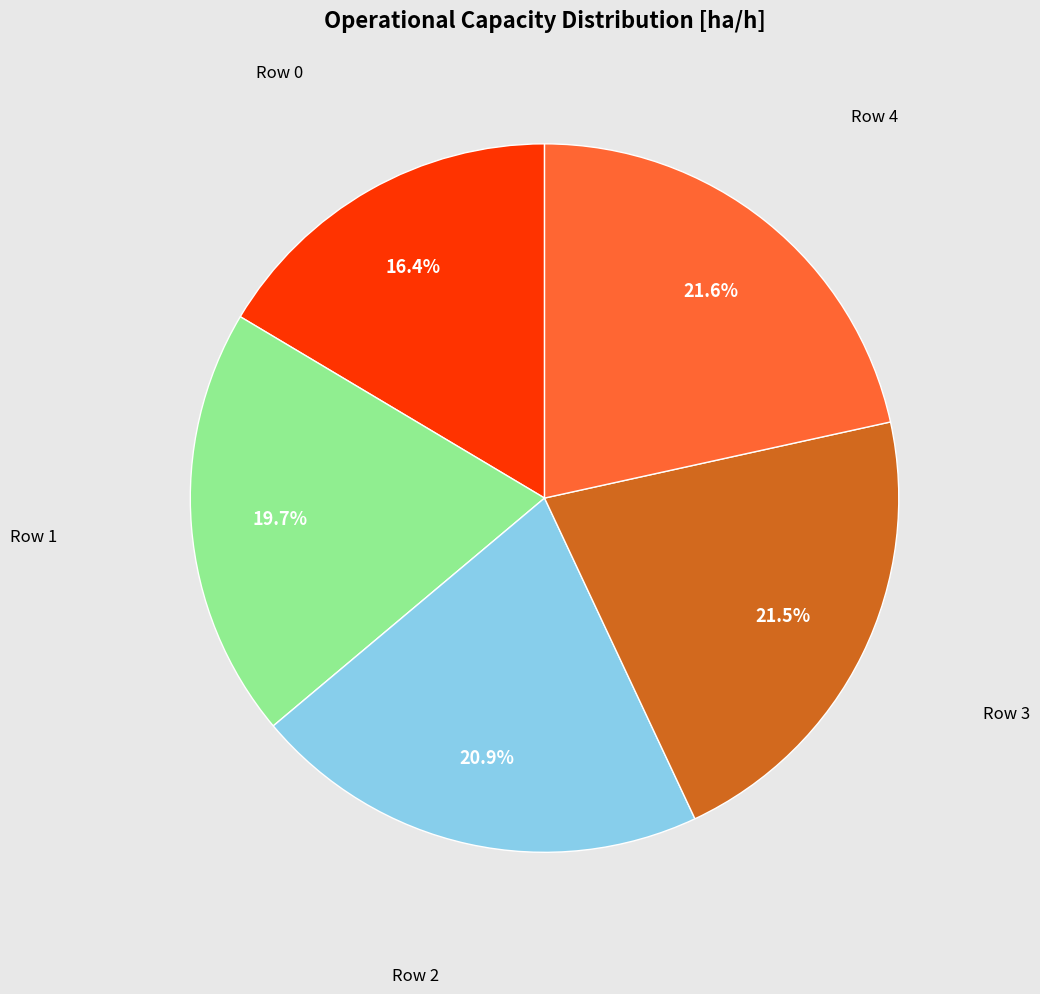

Does any single category account for the majority?

No